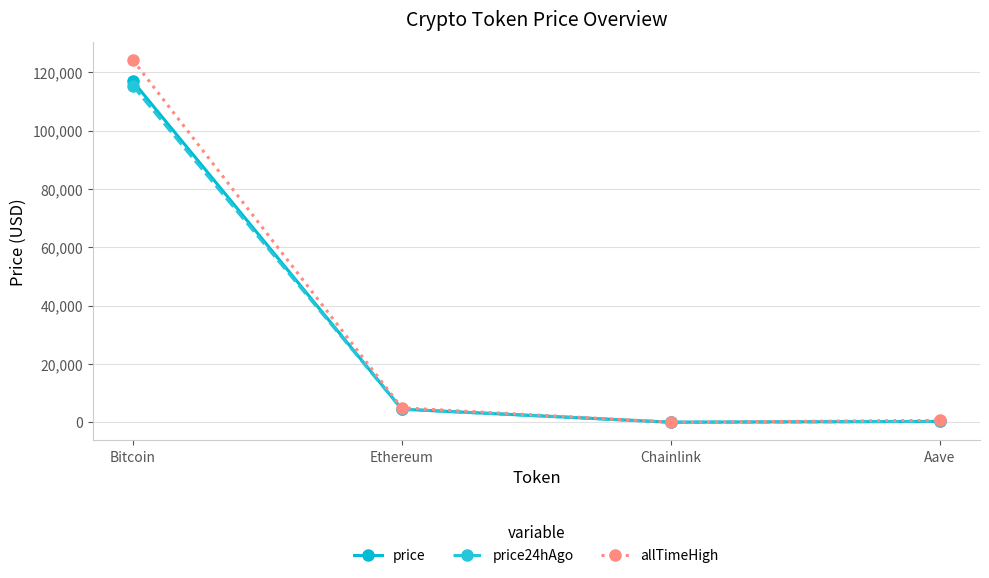

What is the difference between the price24hAgo values at Aave and Bitcoin?

114988.2